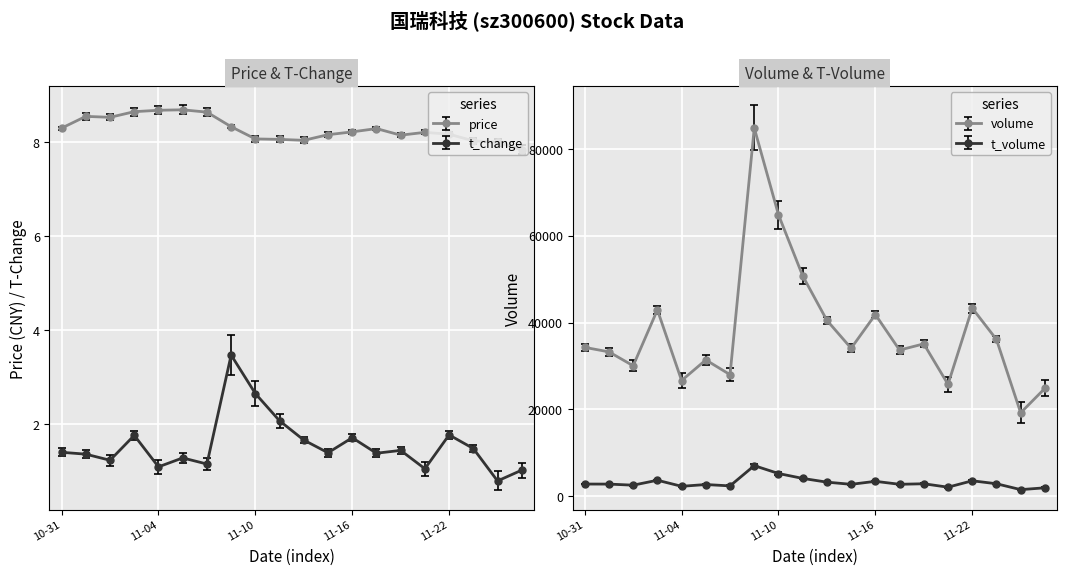

True or false: t_change and price intersect in this chart.

False